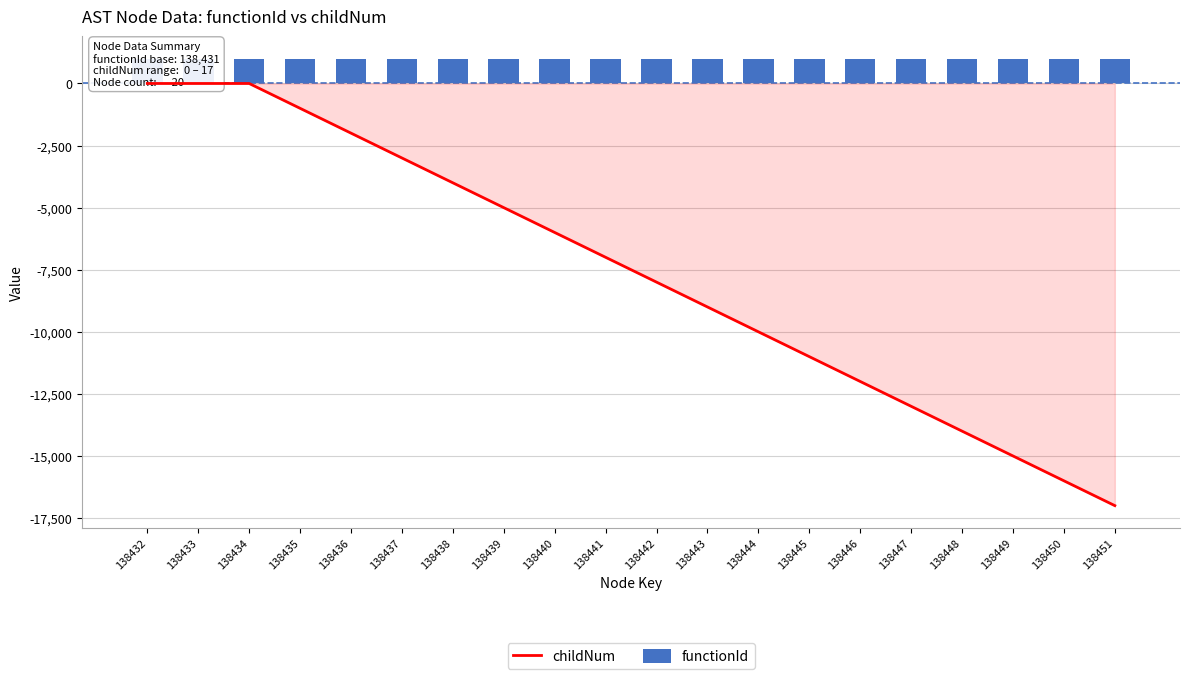

What are all the series names shown in the legend?

childNum, functionId